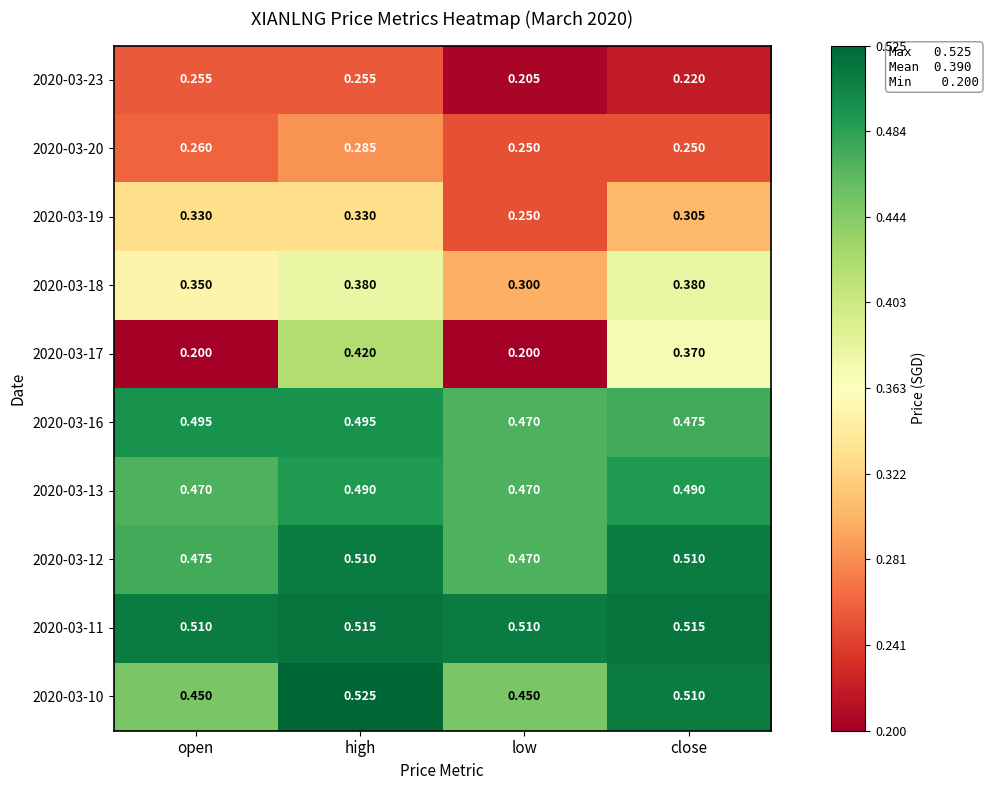

Which series has the largest total across all categories?

2020-03-11